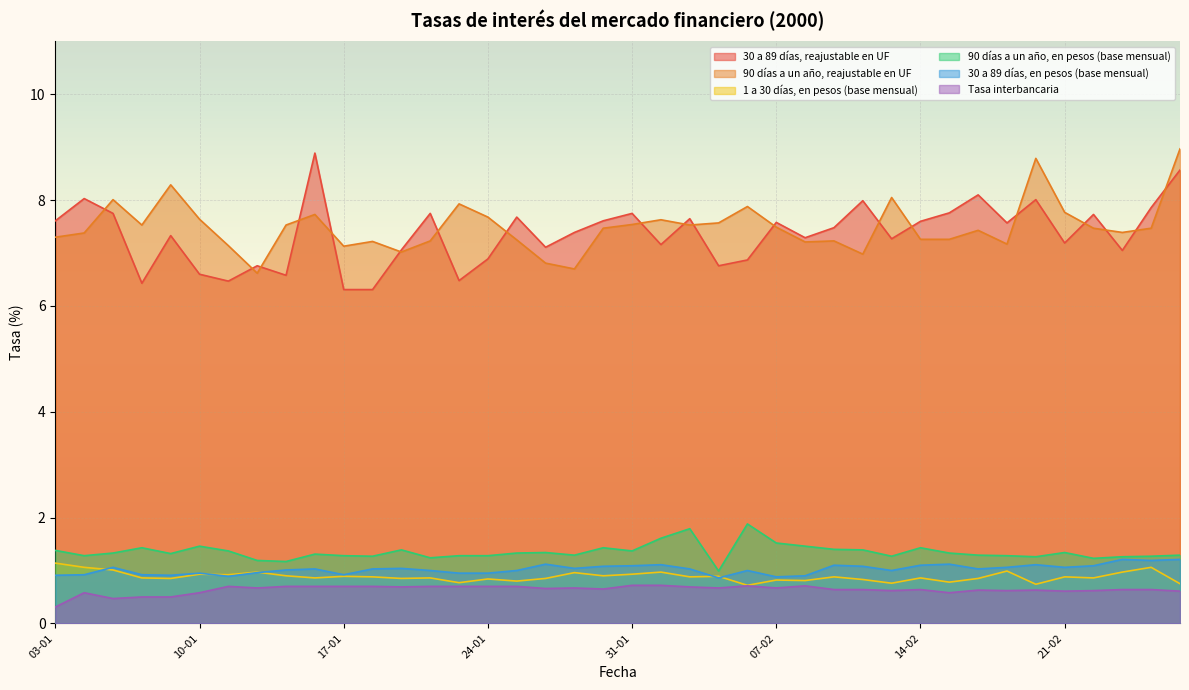

What is the difference between the 90 días a un año, en pesos (base mensual) values at 10-02 and 11-02?

0.1